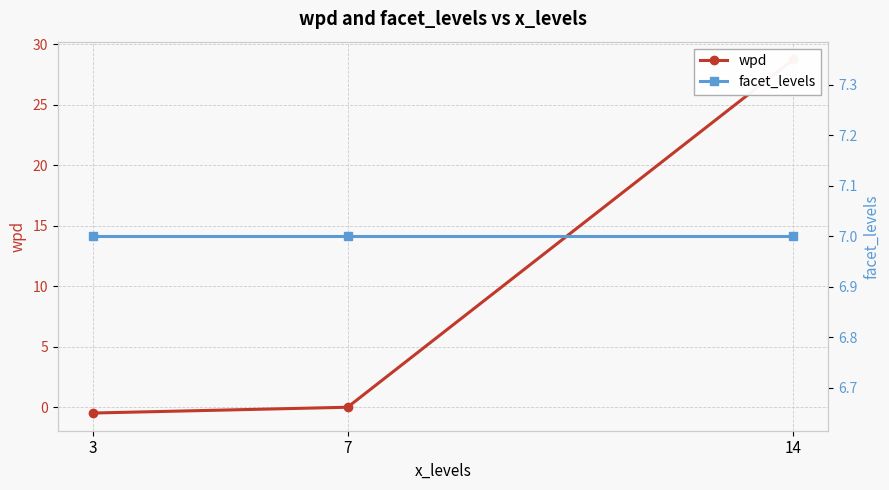

How many distinct data groups are displayed?

2